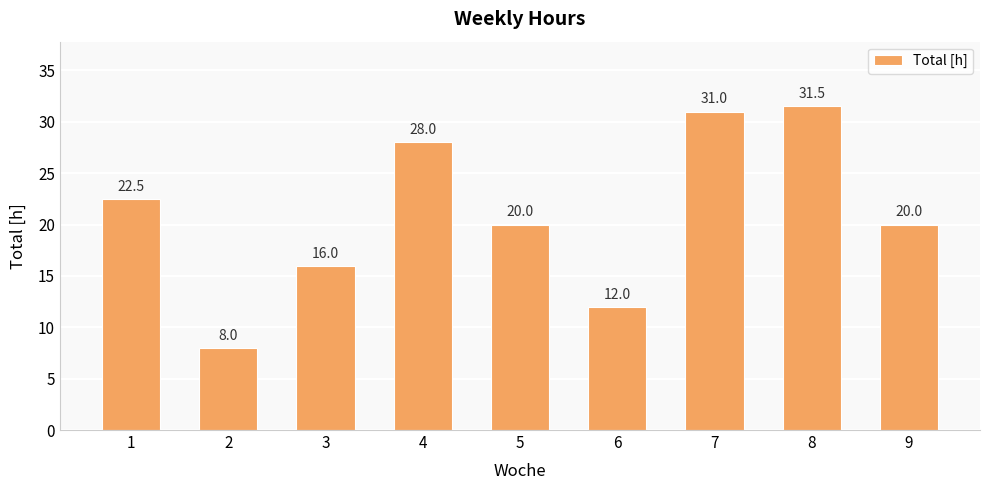

What is the difference between the values at 2 and 4?

20.0